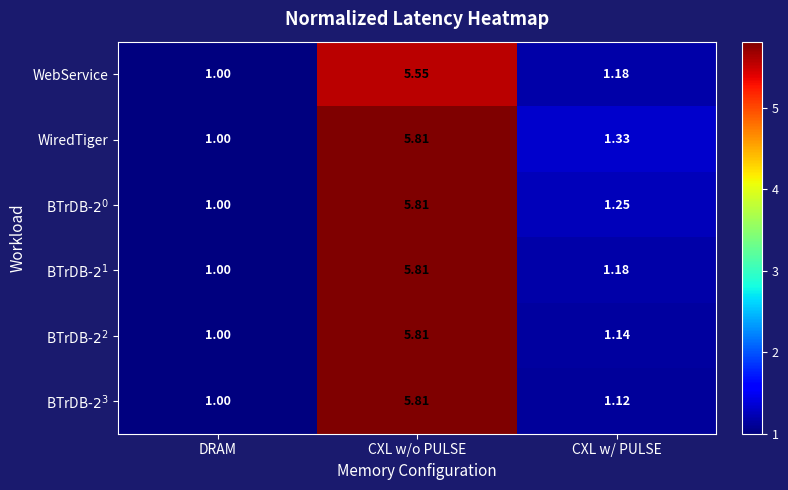

What is the maximum value shown in the chart?

5.8